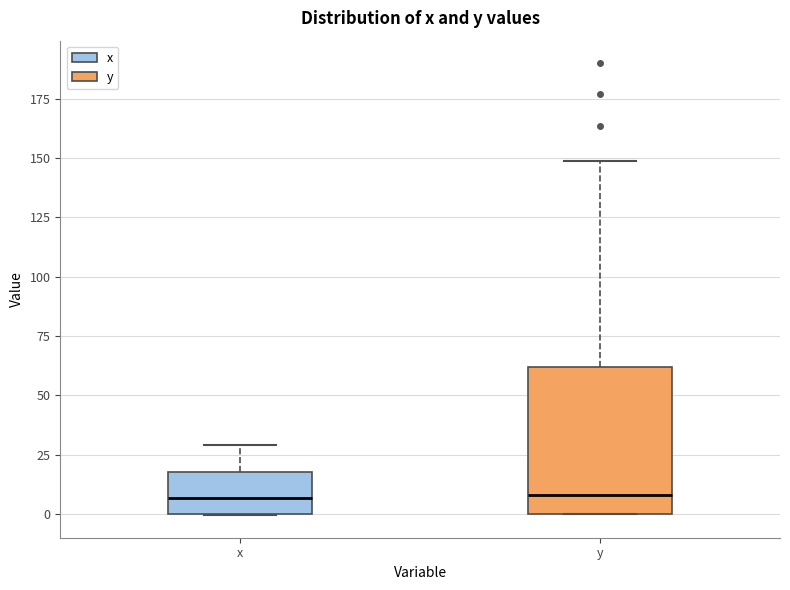

Comparing the boxes themselves (not the whiskers), which one is the tallest?

y